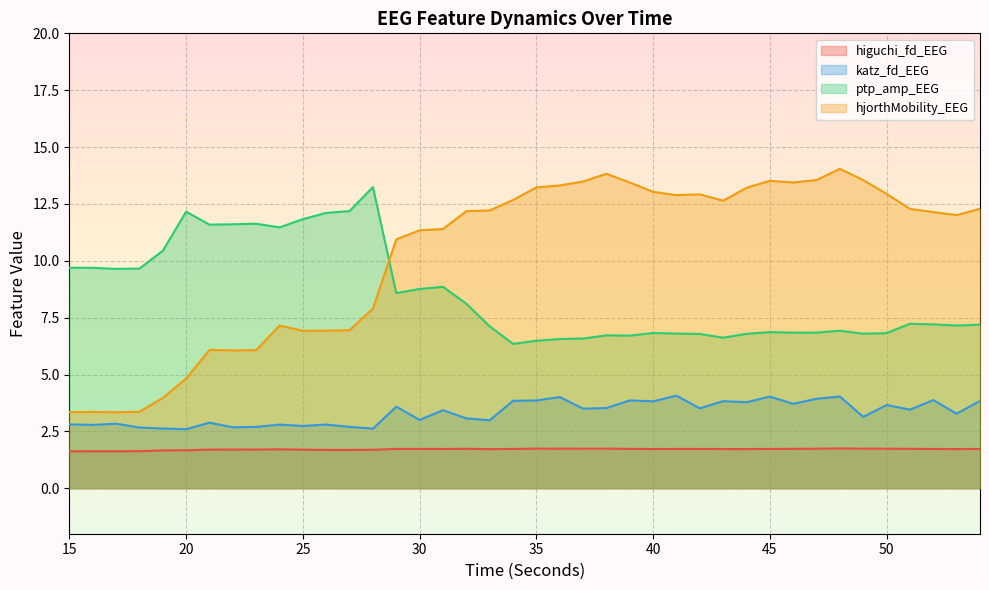

What is the value of the hjorthMobility_EEG point at the 28th from the left?

12.9